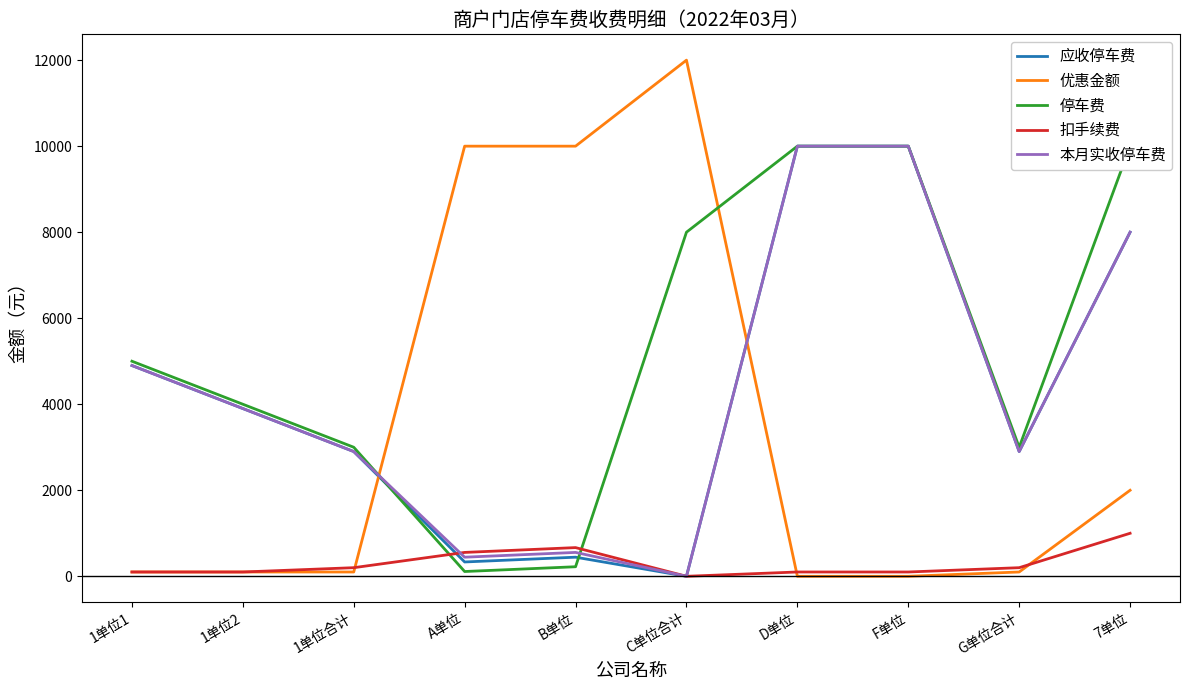

In 停车费, how many points are lower than both neighbors (excluding endpoints)?

2